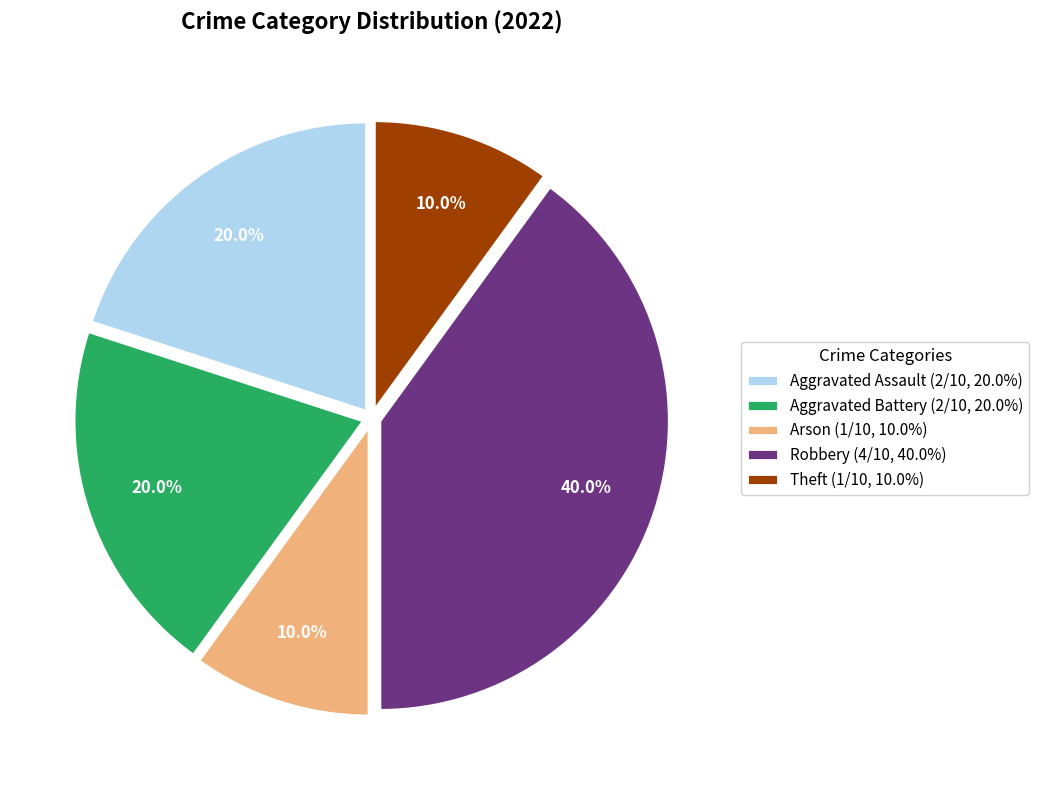

How many slices are in this pie chart?

5